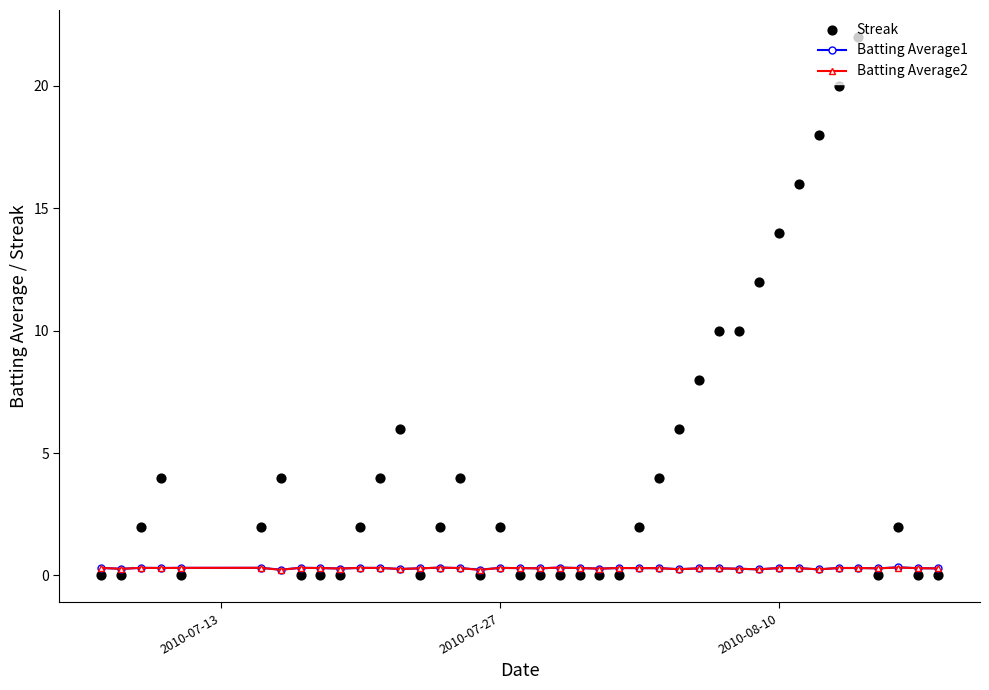

Is the value of Streak at 10 greater than the value of Batting Average1 at 38?

Yes